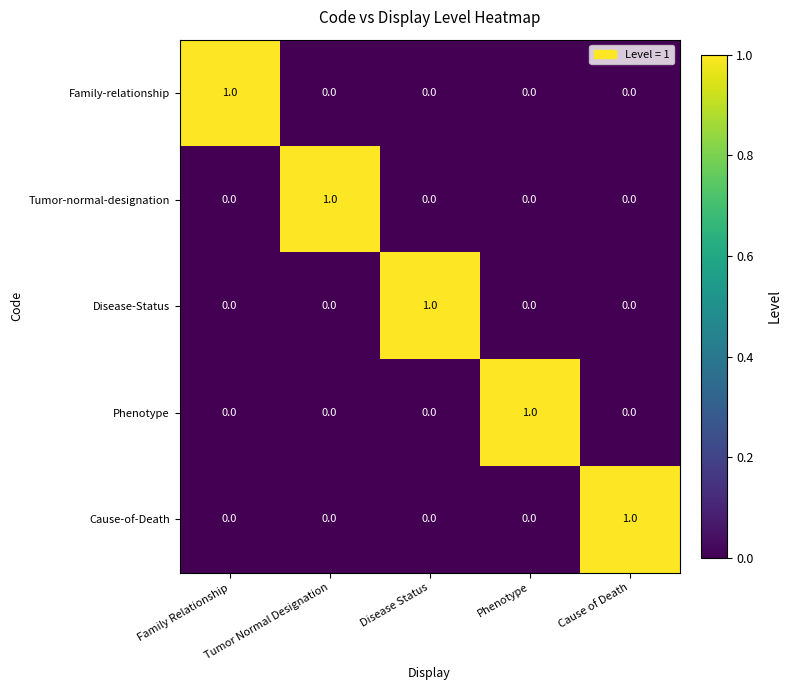

At how many categories does at least one series exceed 0?

5